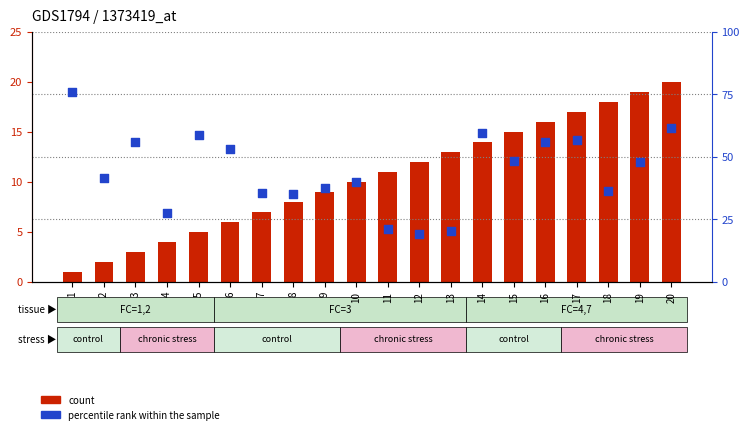

What are all the series names shown in the legend?

count, percentile rank within the sample